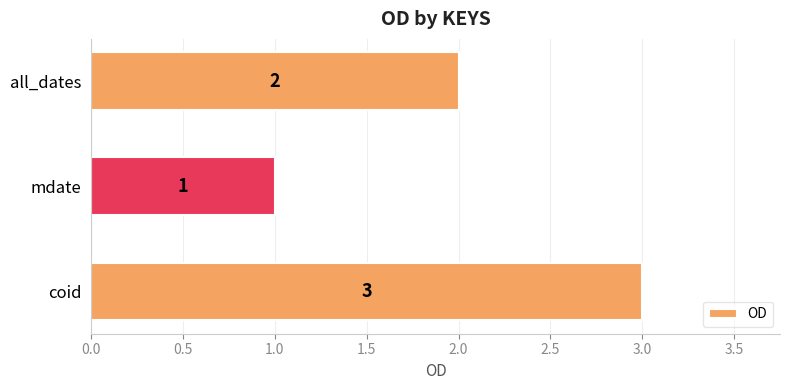

Where is the data nearest to the value 2?

all_dates